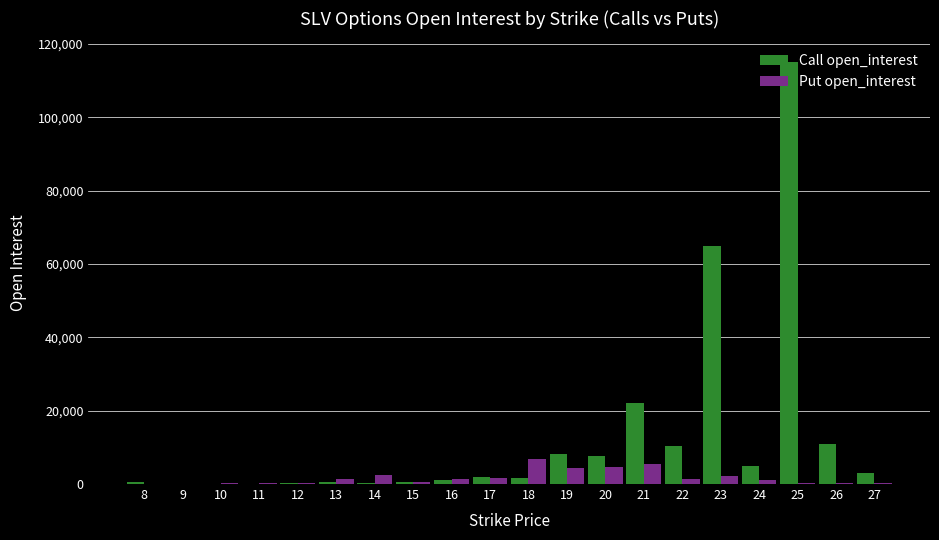

What is the sum of the Call open_interest values at 14 and 19?

8409